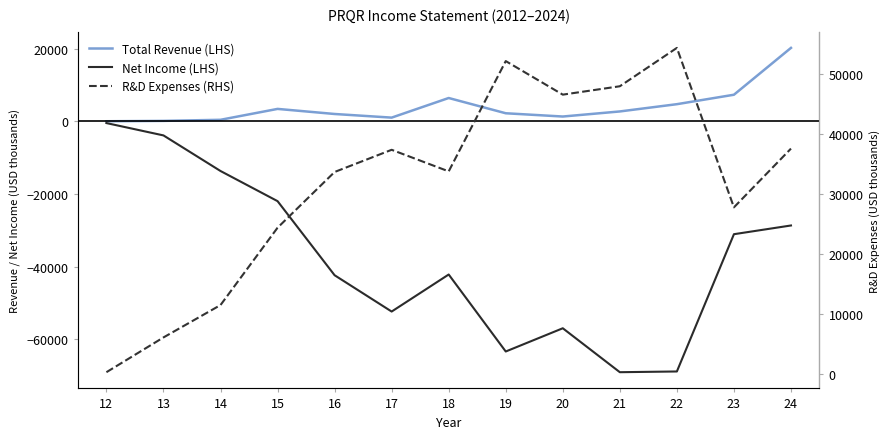

What is the difference between the second highest and minimum values in the Net Income (LHS) series?

65200